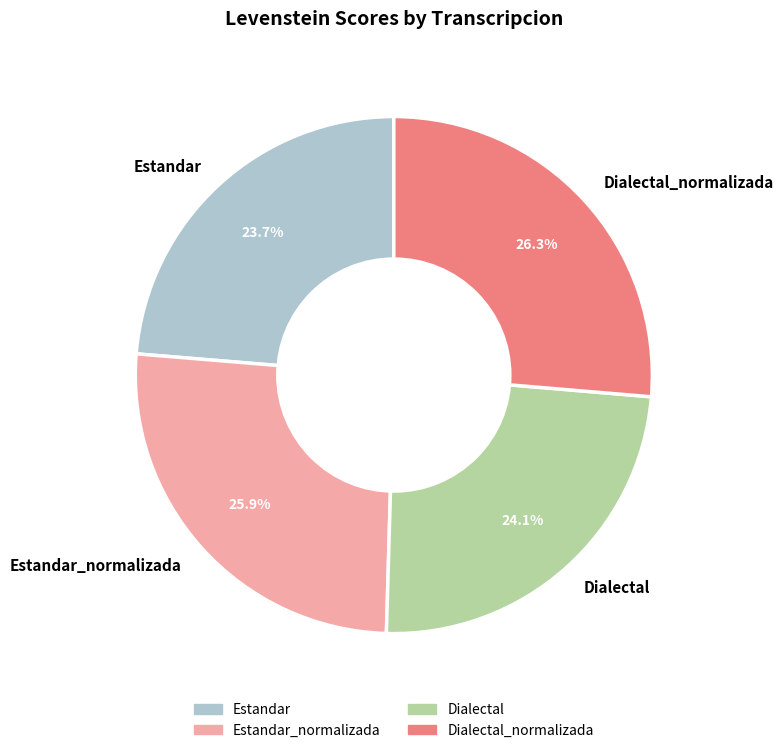

True or false: Dialectal_normalizada accounts for 26% of the total.

True